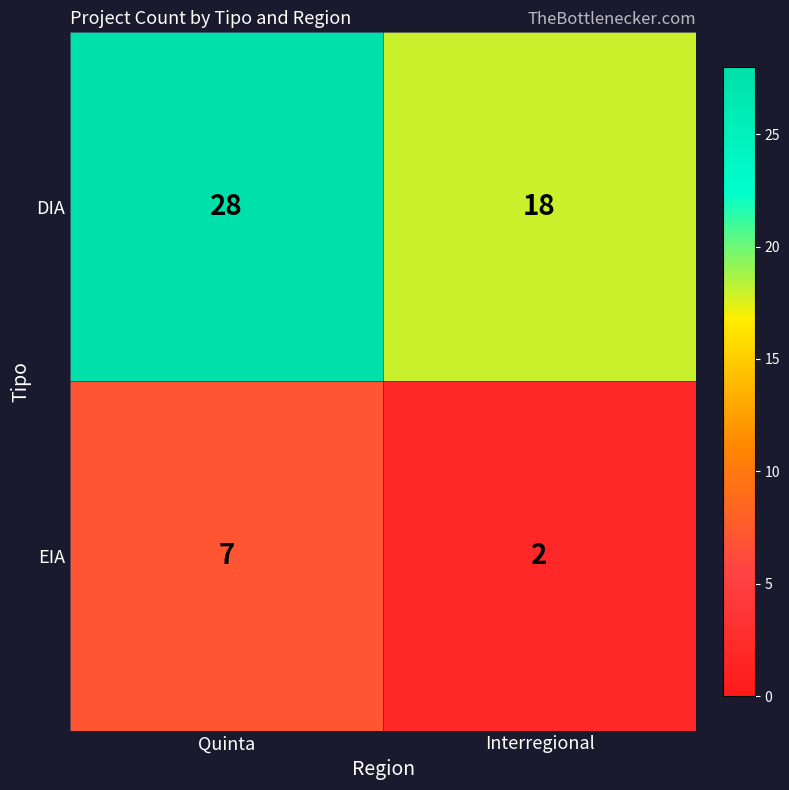

True or false: EIA has a value of 7 at Quinta.

True